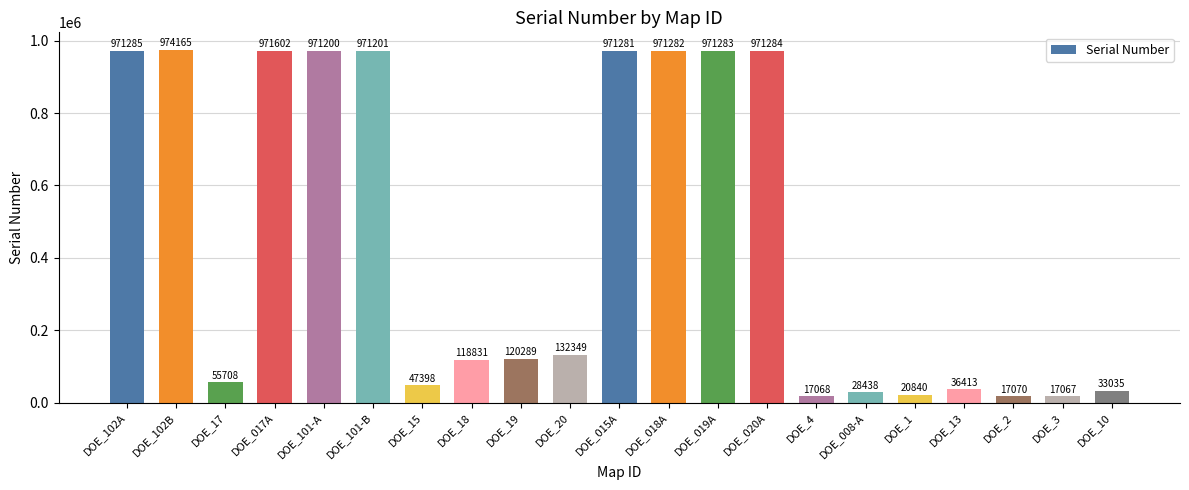

List the labels in order of value, smallest first.

DOE_3, DOE_4, DOE_2, DOE_1, DOE_008-A, DOE_10, DOE_13, DOE_15, DOE_17, DOE_18, DOE_19, DOE_20, DOE_101-A, DOE_101-B, DOE_015A, DOE_018A, DOE_019A, DOE_020A, DOE_102A, DOE_017A, DOE_102B